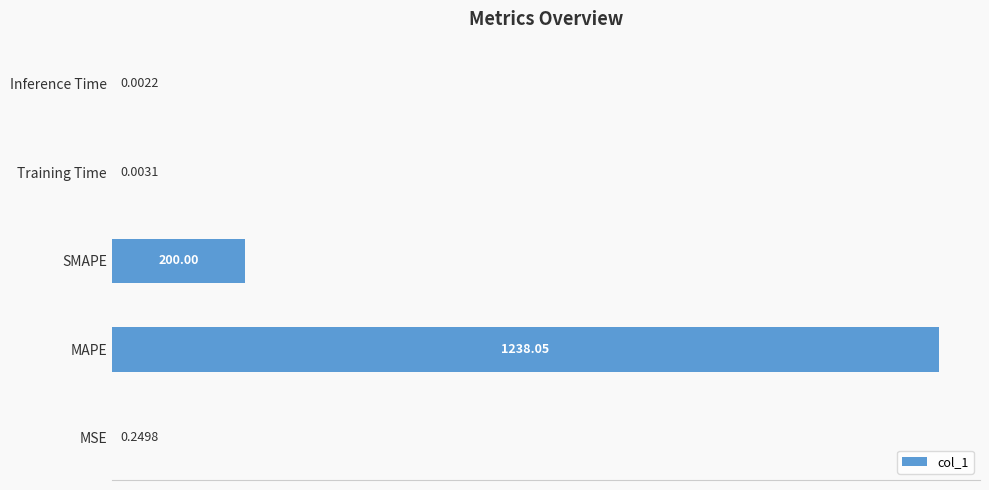

Between SMAPE and MSE, which is larger?

SMAPE